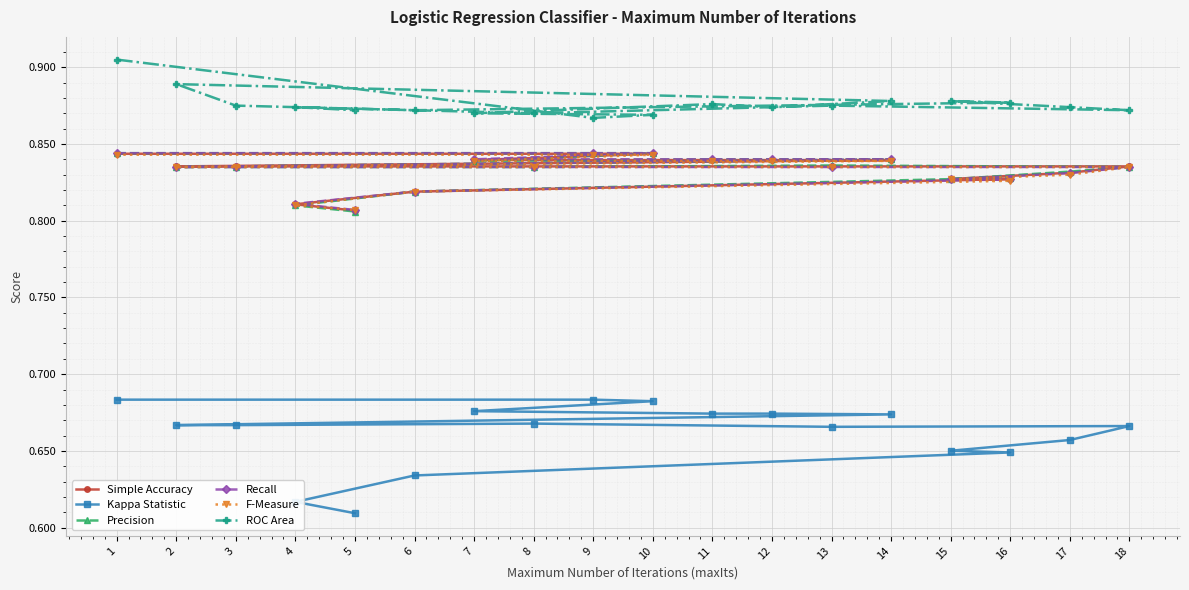

What value does the Recall series have at 10?

0.8